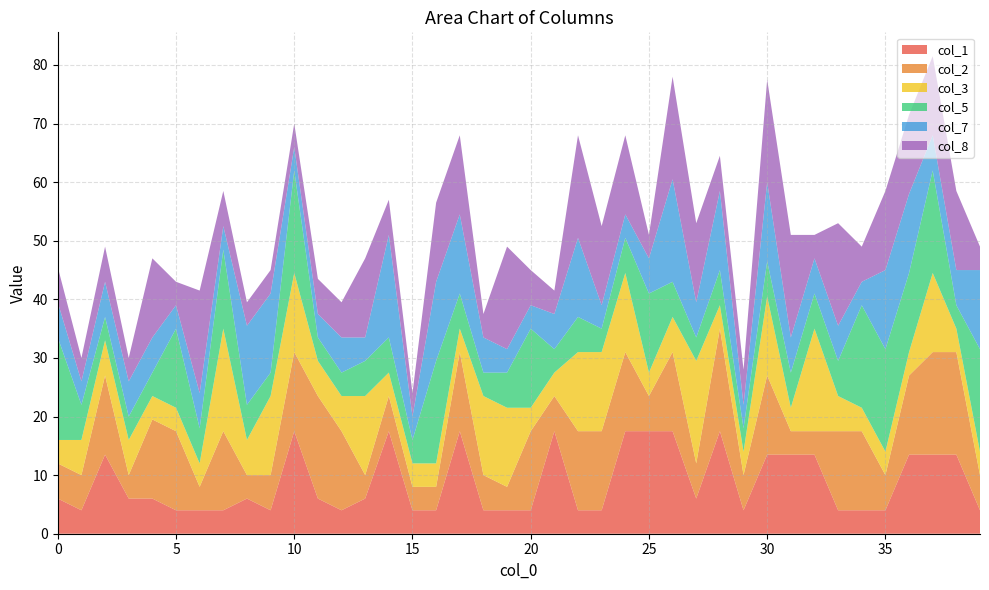

Reading right to left, what are all the values shown in this chart?

1: 4.0	13.5	13.5	13.5	4.0	4.0	4.0	13.5	13.5	13.5	4.0	17.5	6.0	17.5	17.5	17.5	4.0	4.0	17.5	4.0	4.0	4.0	17.5	4.0	4.0	17.5	6.0	4.0	6.0	17.5	4.0	6.0	4.0	4.0	4.0	6.0	6.0	13.5	4.0	6.0
2: 6.0	17.5	17.5	13.5	6.0	13.5	13.5	4.0	4.0	13.5	6.0	17.5	6.0	13.5	6.0	13.5	13.5	13.5	6.0	13.5	4.0	6.0	13.5	4.0	4.0	6.0	4.0	13.5	17.5	13.5	6.0	4.0	13.5	4.0	13.5	13.5	4.0	13.5	6.0	6.0
3: 4.0	4.0	13.5	4.0	4.0	4.0	6.0	17.5	4.0	13.5	4.0	4.0	17.5	6.0	4.0	13.5	13.5	13.5	4.0	4.0	13.5	13.5	4.0	4.0	4.0	4.0	13.5	6.0	6.0	13.5	13.5	6.0	17.5	4.0	4.0	4.0	6.0	6.0	6.0	4.0
5: 17.5	4.0	17.5	13.5	17.5	17.5	6.0	6.0	6.0	6.0	4.0	6.0	4.0	6.0	13.5	6.0	4.0	6.0	4.0	13.5	6.0	4.0	6.0	17.5	4.0	6.0	6.0	4.0	4.0	17.5	4.0	6.0	13.5	6.0	13.5	4.0	4.0	4.0	6.0	17.5
7: 13.5	6.0	6.0	13.5	13.5	4.0	6.0	6.0	6.0	13.5	4.0	13.5	6.0	17.5	6.0	4.0	4.0	13.5	6.0	4.0	4.0	6.0	13.5	13.5	4.0	17.5	4.0	6.0	4.0	4.0	13.5	13.5	4.0	6.0	4.0	6.0	6.0	6.0	4.0	6.0
8: 4.0	13.5	13.5	13.5	13.5	6.0	17.5	4.0	17.5	17.5	6.0	6.0	13.5	17.5	4.0	13.5	13.5	17.5	4.0	6.0	17.5	4.0	13.5	13.5	4.0	6.0	13.5	6.0	6.0	4.0	4.0	4.0	6.0	17.5	4.0	13.5	4.0	6.0	4.0	6.0